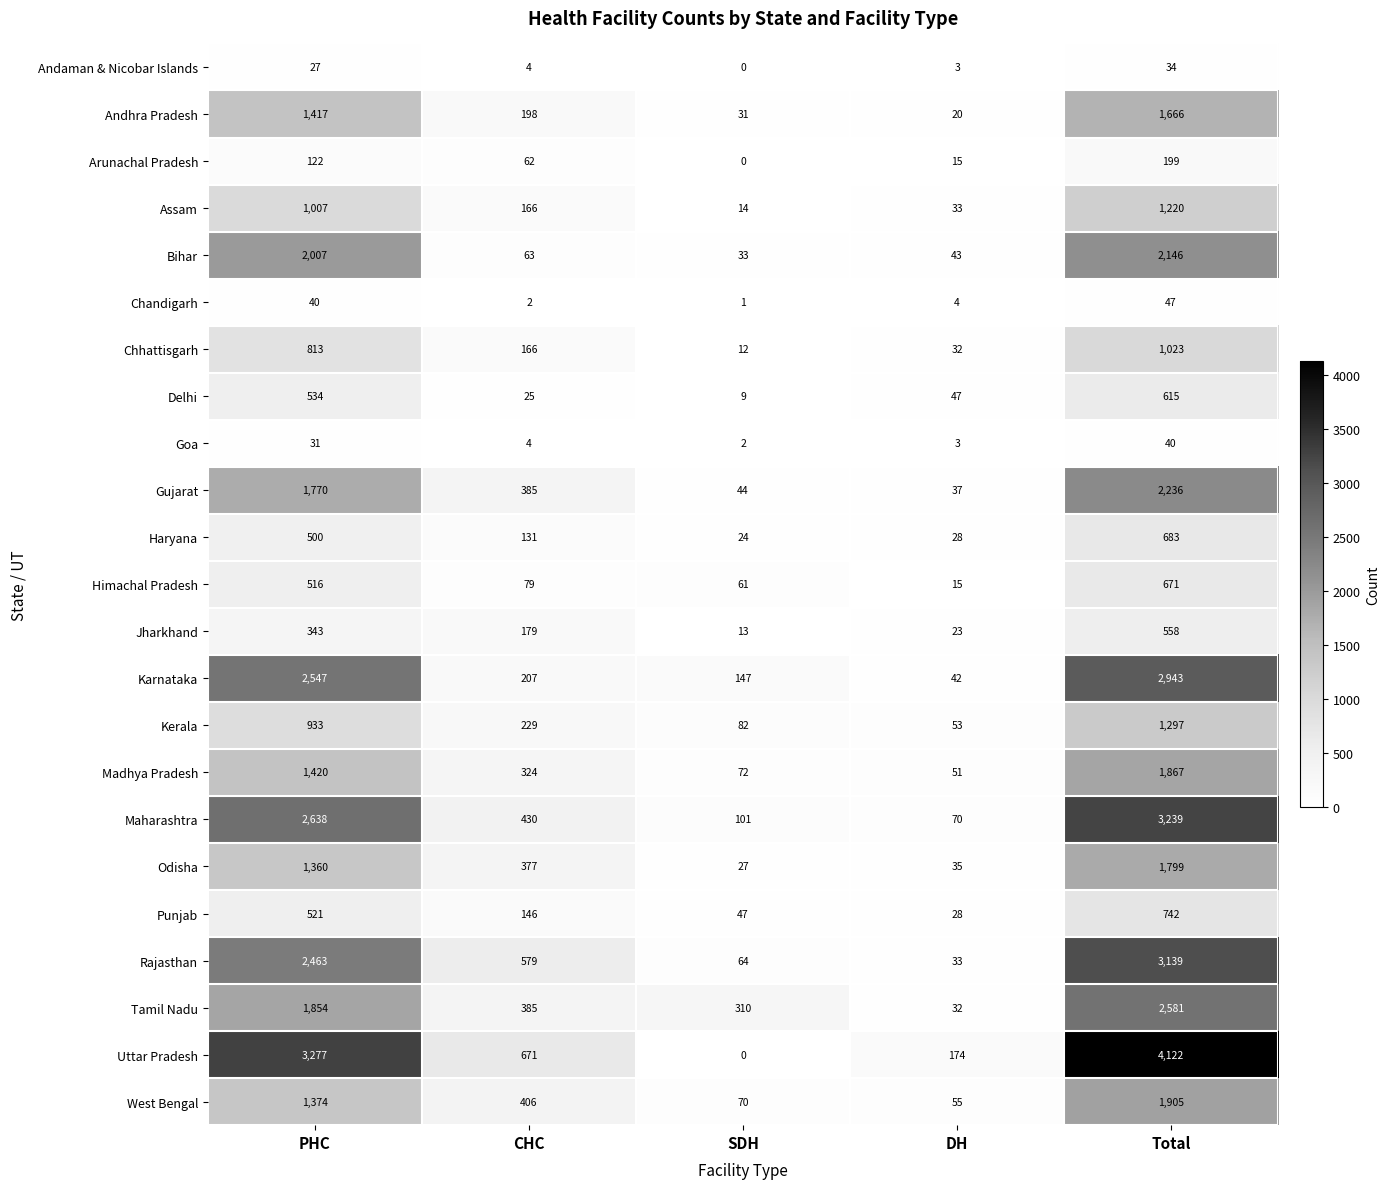

The value of Goa at DH is 2. True or false?

False